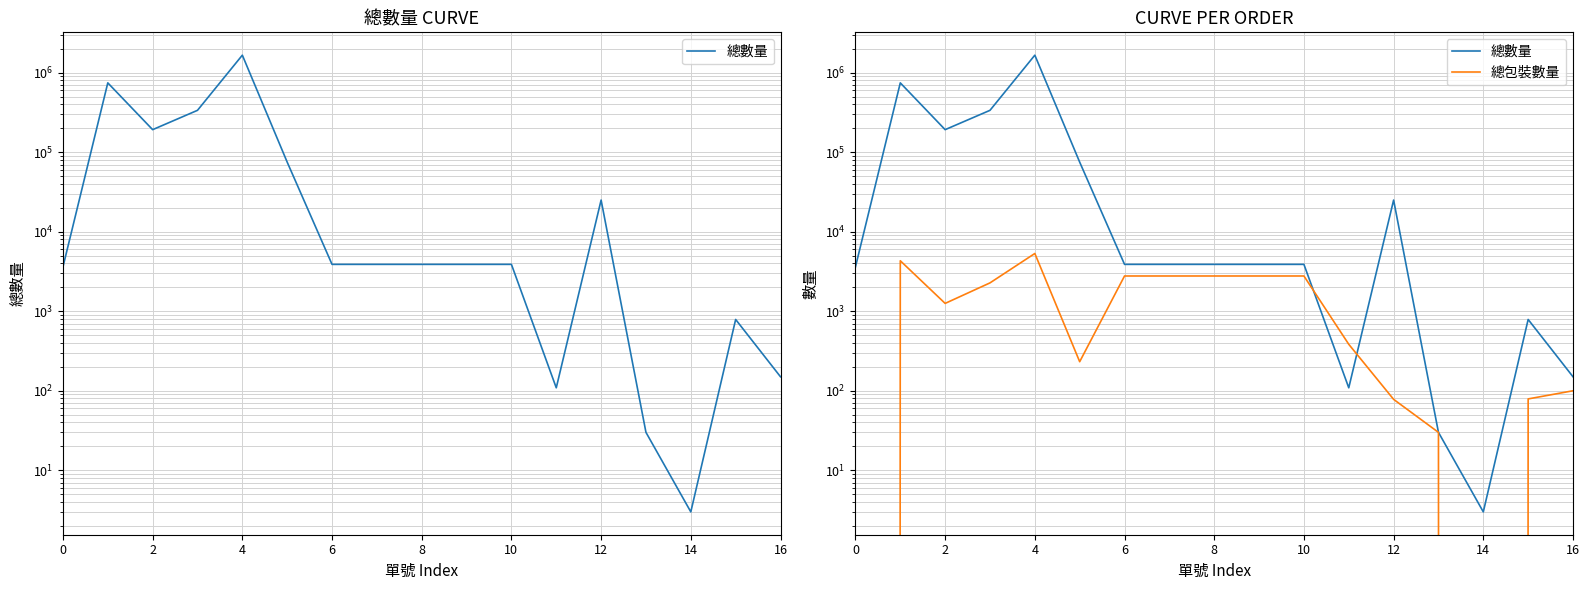

What is the sum of all 總包裝數量 values?

27943